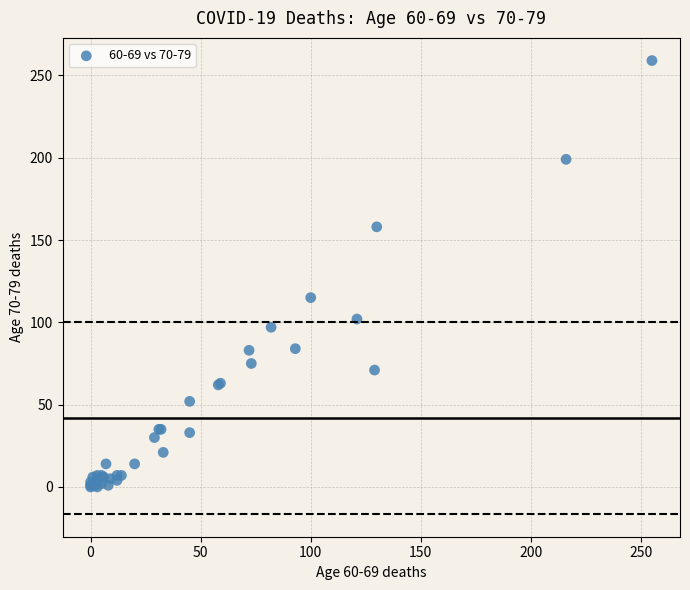

What Y value in the scatter plot is closest to 129?

115